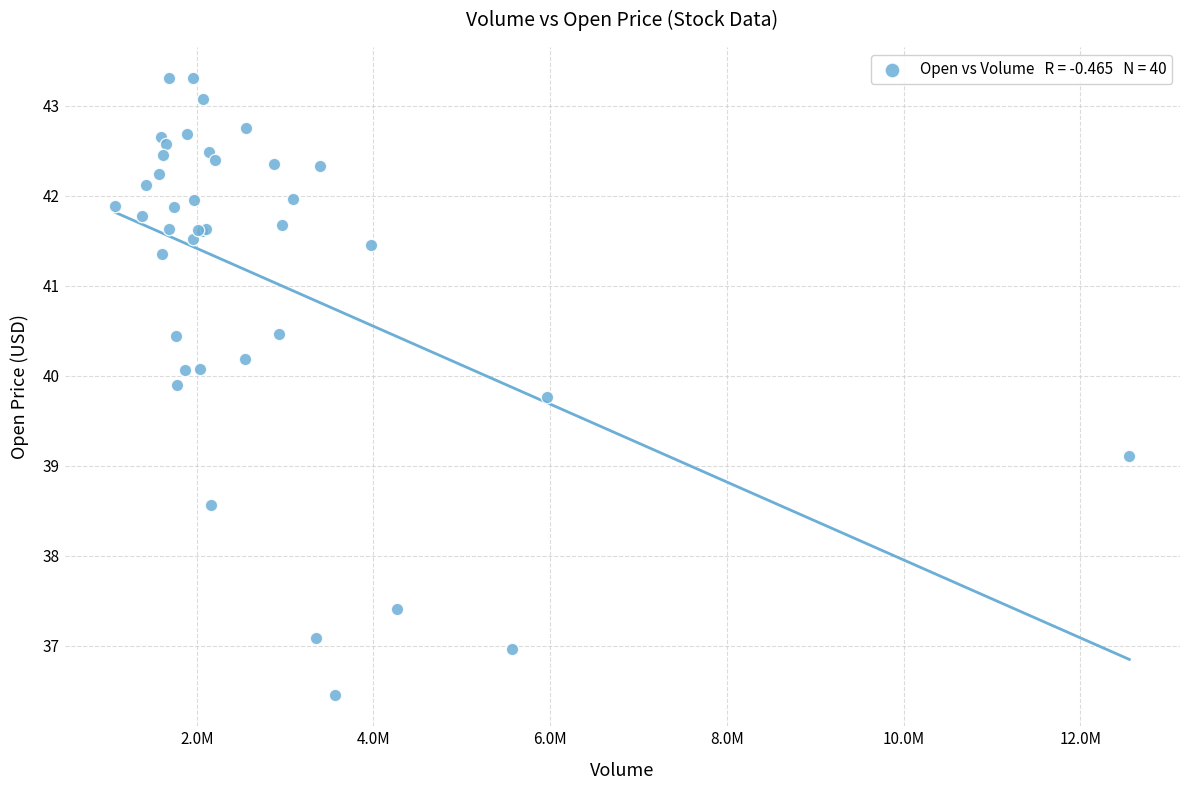

What Y value in the scatter plot is closest to 39?

39.1